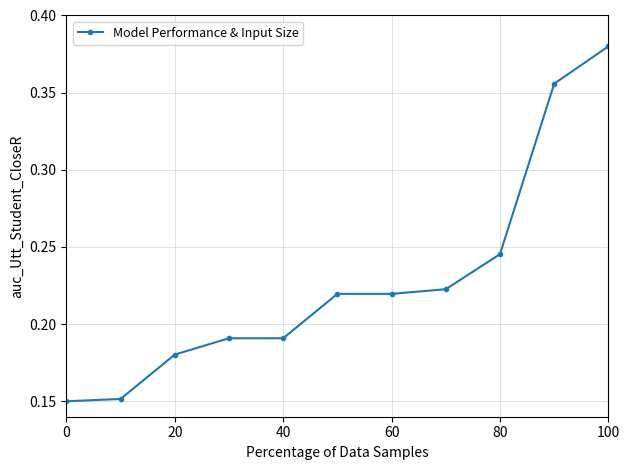

True or false: the data has more than 2 interior local peaks.

False